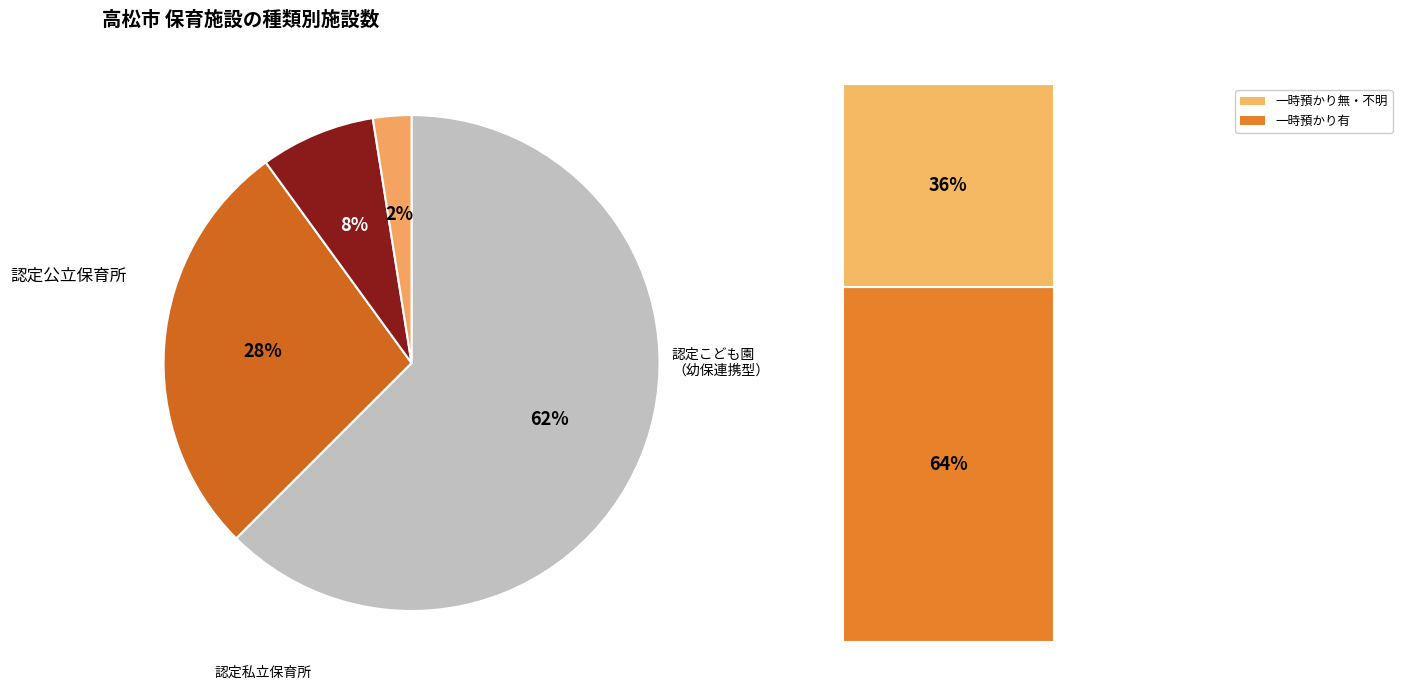

Is there a majority slice in this chart?

Yes